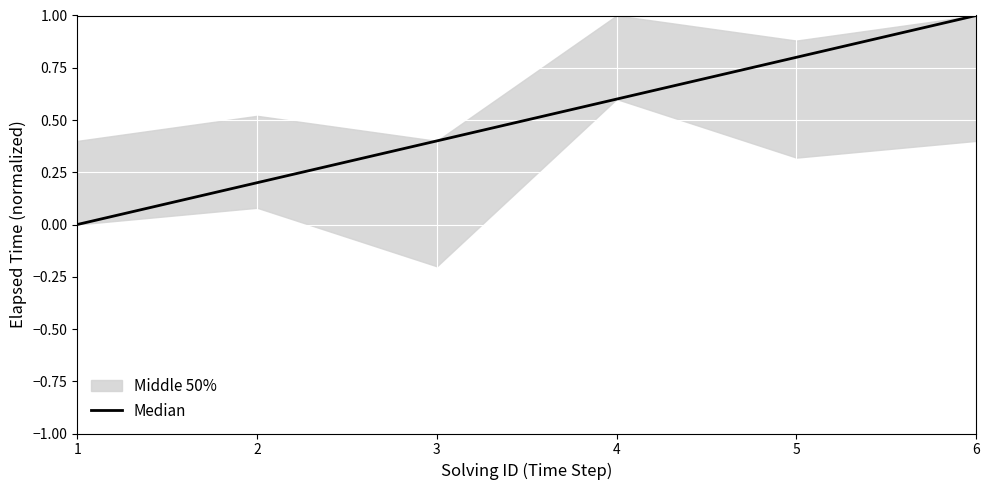

What is the value of the 3rd point from the left?

0.4